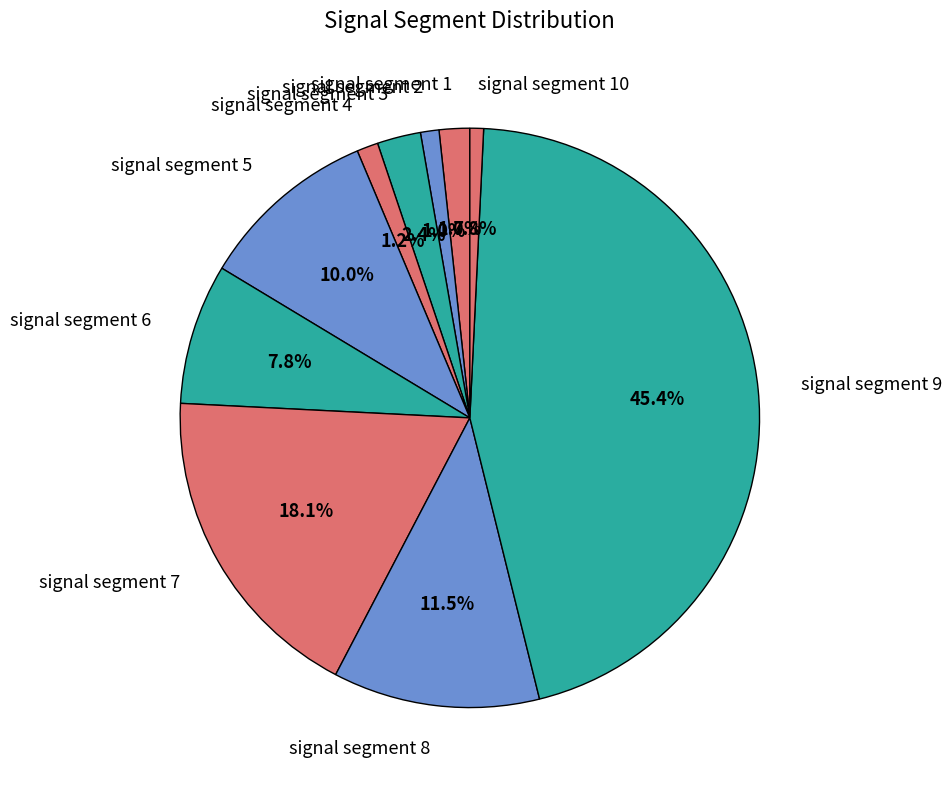

To the nearest percent, what is the difference between the signal segment 5 and signal segment 3 slice percentages?

8%